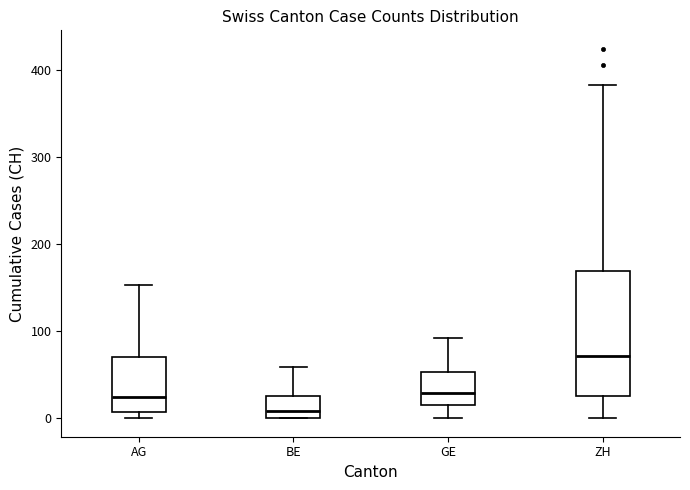

Reading left to right, transcribe this box plot: for each box, give where its median line is, the range the box spans, and where its two whiskers end, as read against the y-axis. The values are not printed on the chart, so give them approximately, as read against the axis.

AG: median 20, box 10 to 70, whiskers 0 to 150
BE: median 10, box 0 to 30, whiskers 0 to 60
GE: median 30, box 20 to 50, whiskers 0 to 90
ZH: median 70, box 30 to 170, whiskers 0 to 380